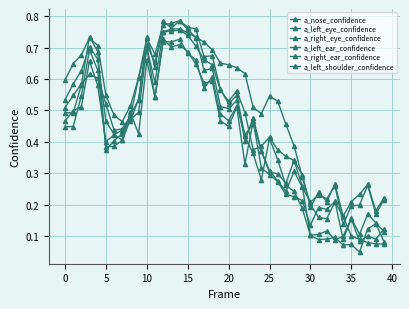

At which label does a_left_shoulder_confidence reach its peak?

14